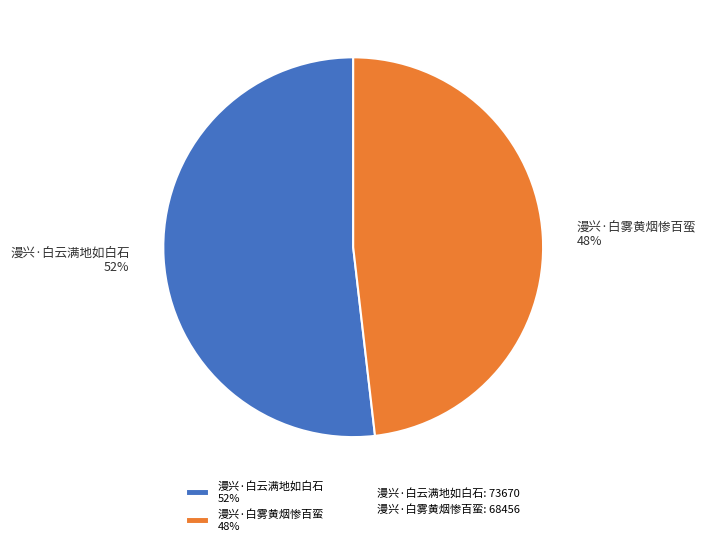

How many slices are in this pie chart?

2